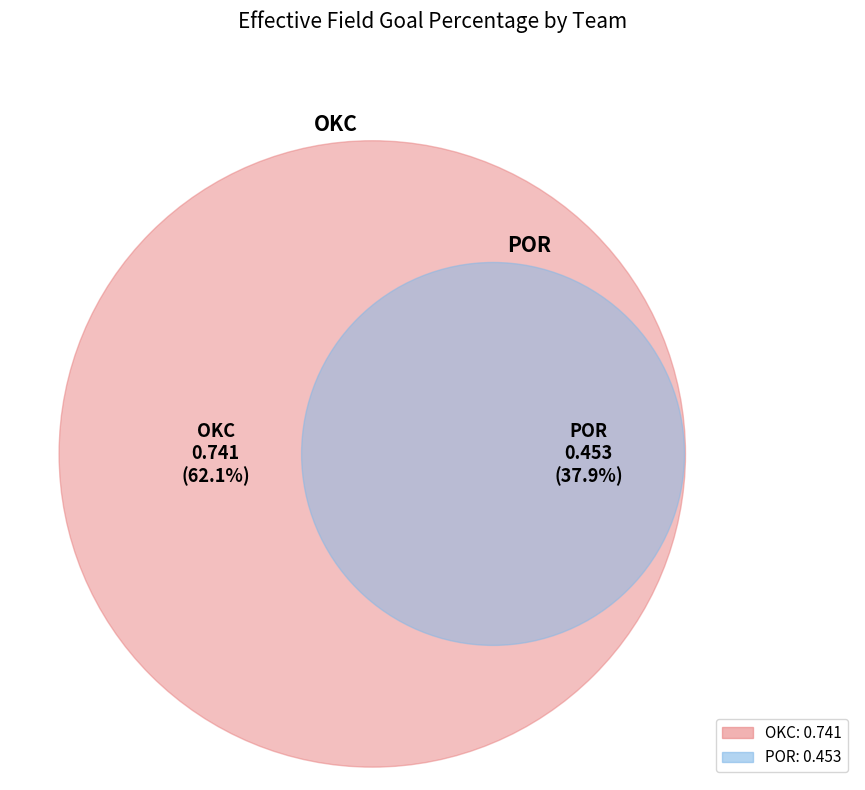

Count the number of slices in the pie.

2